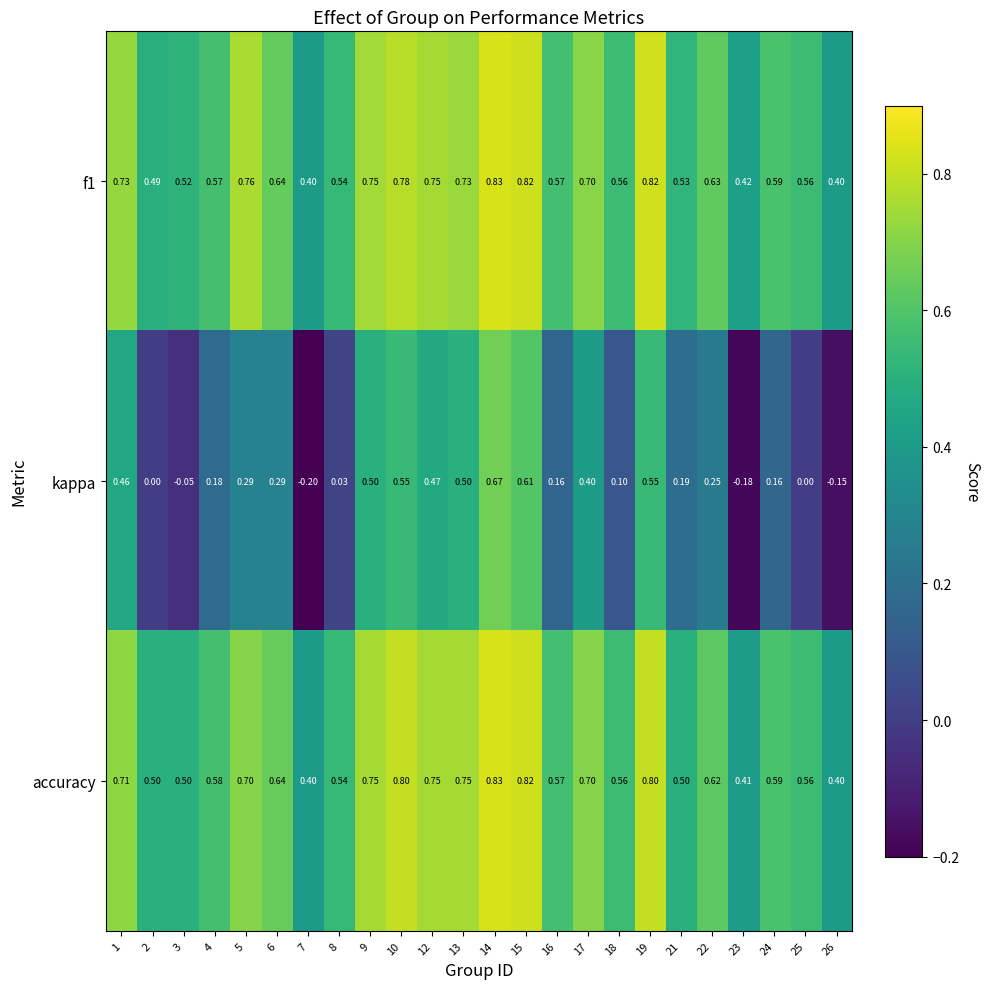

Which series has the widest spread of values?

kappa